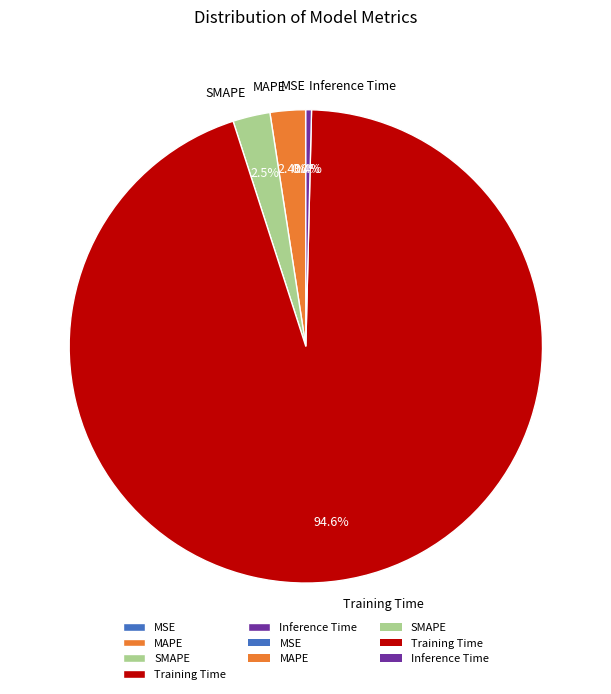

Which has a higher value, Training Time or MAPE?

Training Time